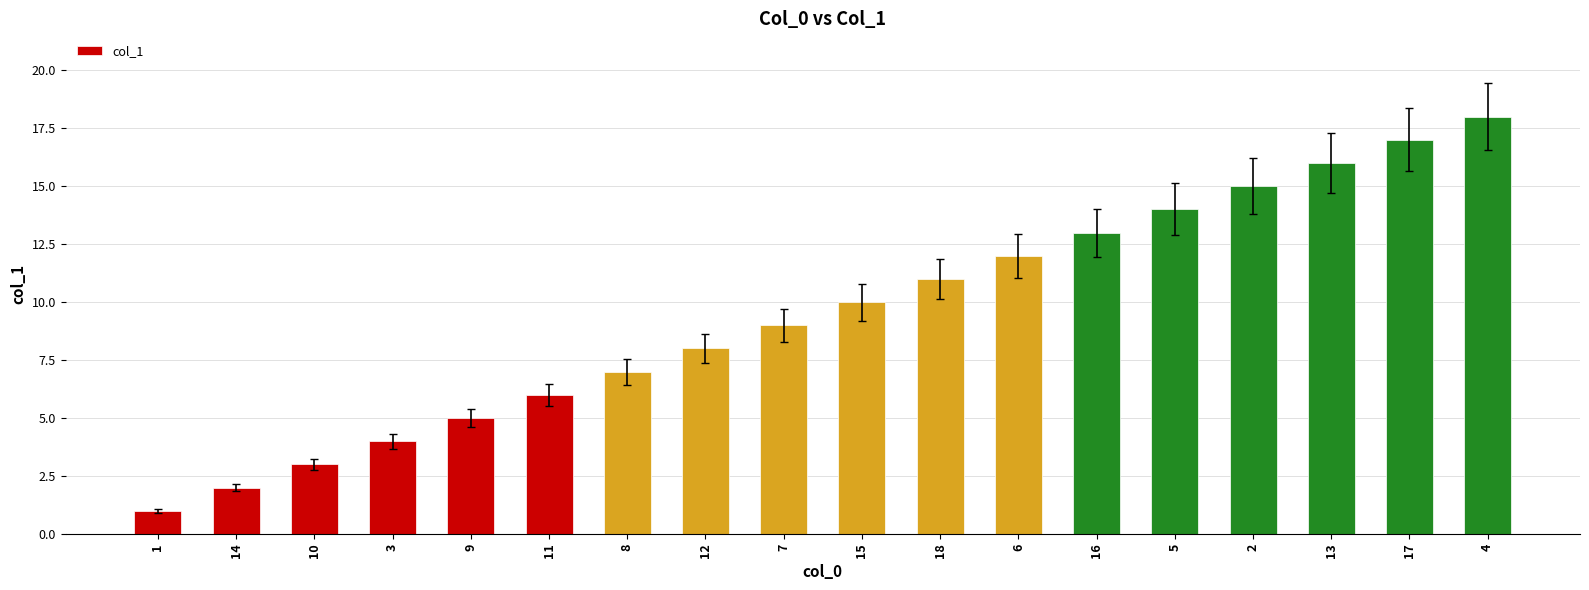

What position from the left is 18?

11